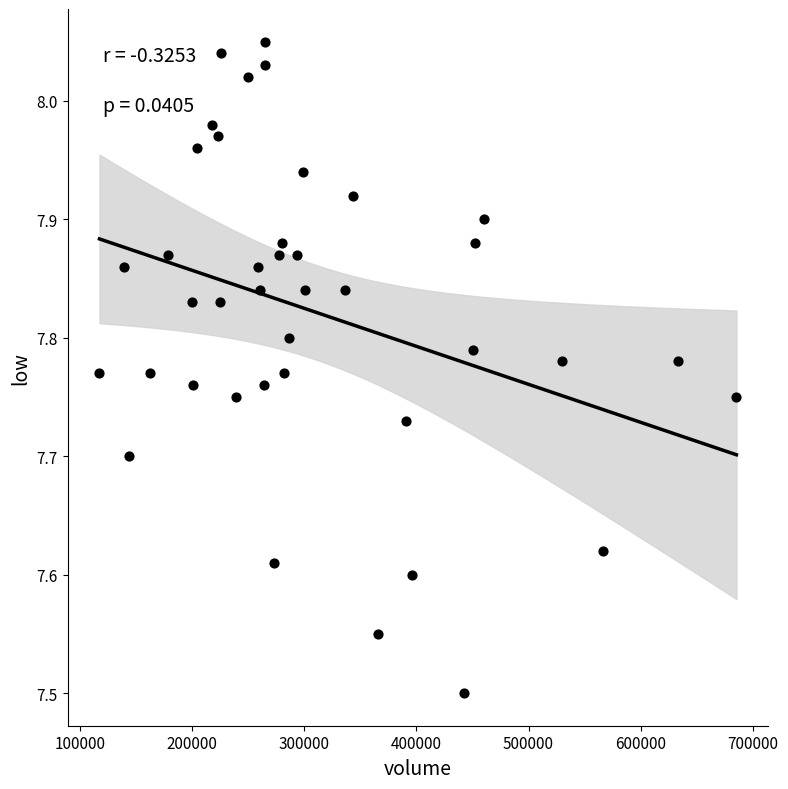

What is the range of X values (max minus min)?

568231.6